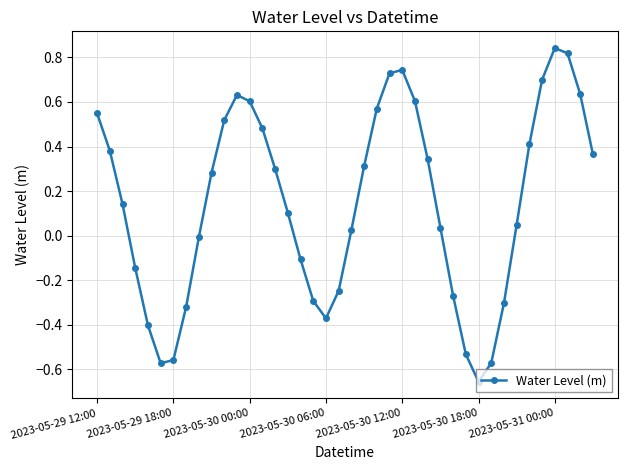

What is the difference between the second highest and minimum values?

1.5